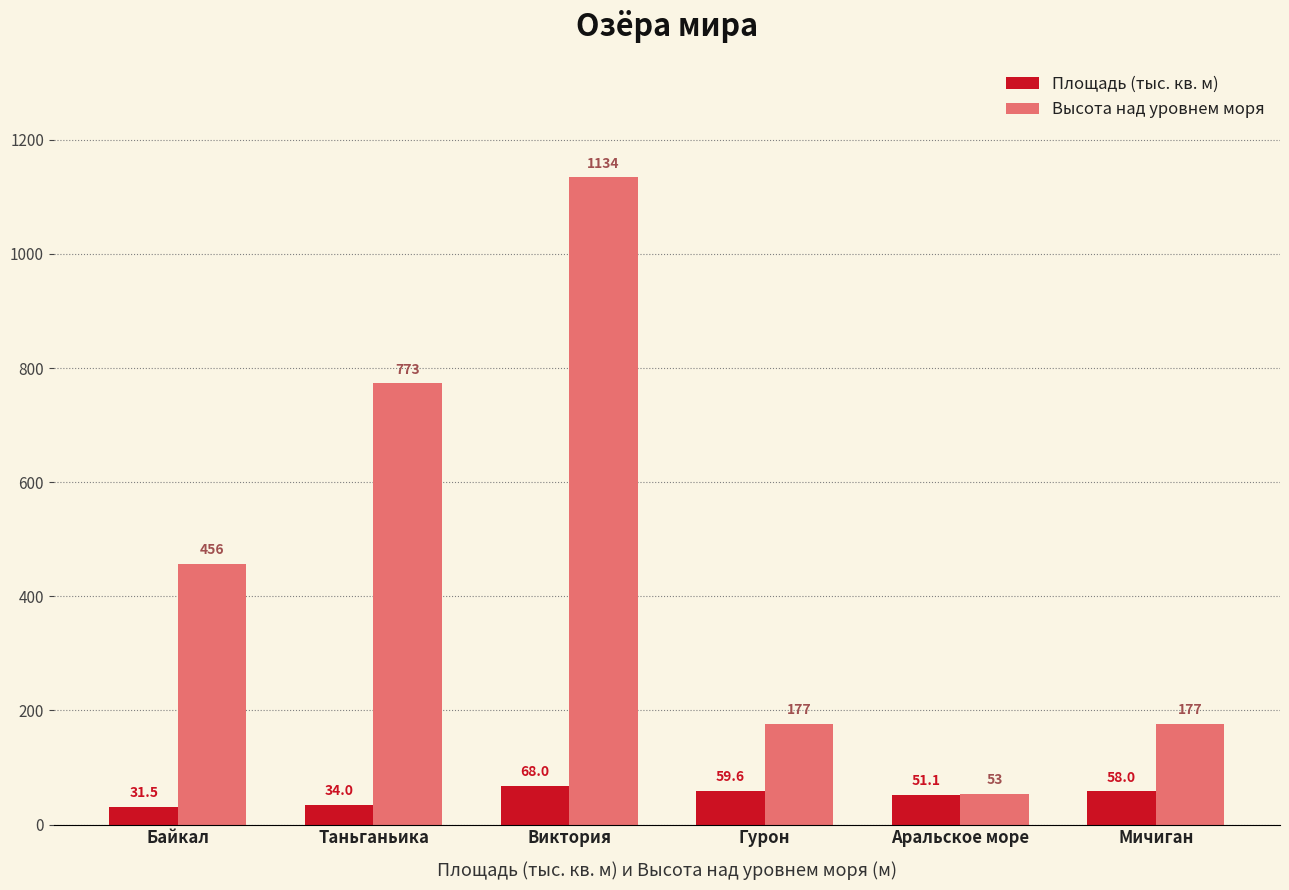

The value of Высота над уровнем моря at Мичиган is 239.5. True or false?

False